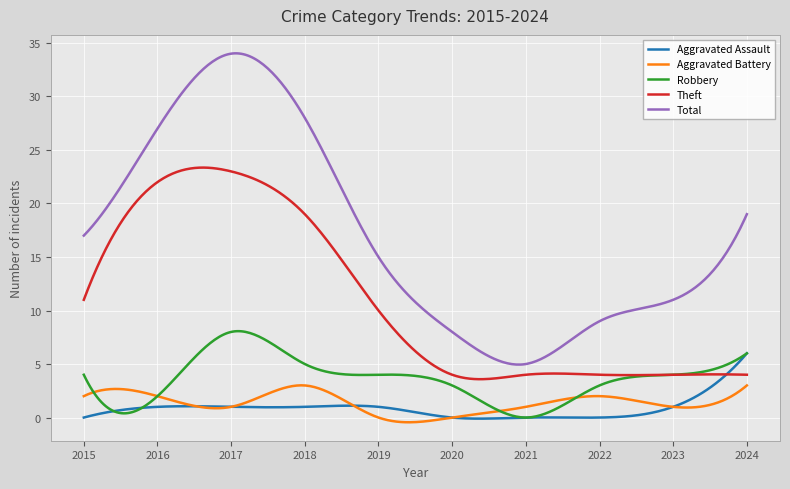

What is the minimum value for Theft?

3.6